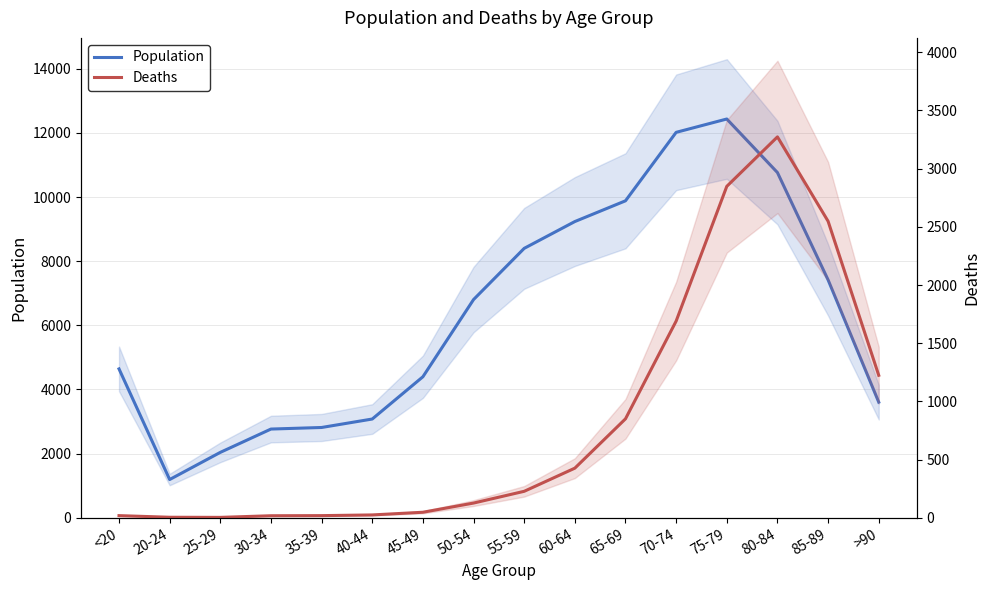

Is this an area chart (filled region under the line)?

No